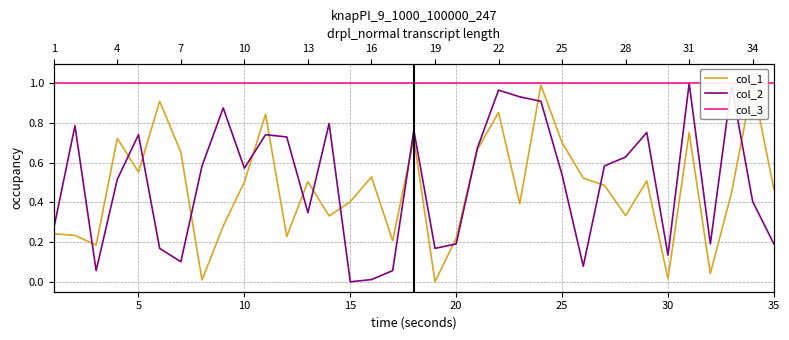

Reading left to right, extract all data points from this chart.

col_1: 0.2	0.2	0.2	0.7	0.6	0.9	0.7	0.0	0.3	0.5	0.8	0.2	0.5	0.3	0.4	0.5	0.2	0.7	0.0	0.2	0.7	0.9	0.4	1.0	0.7	0.5	0.5	0.3	0.5	0.0	0.8	0.0	0.4	1.0	0.5
col_2: 0.3	0.8	0.1	0.5	0.7	0.2	0.1	0.6	0.9	0.6	0.7	0.7	0.3	0.8	0.0	0.0	0.1	0.8	0.2	0.2	0.7	1.0	0.9	0.9	0.5	0.1	0.6	0.6	0.8	0.1	1.0	0.2	1.0	0.4	0.2
col_3: 1.0	1.0	1.0	1.0	1.0	1.0	1.0	1.0	1.0	1.0	1.0	1.0	1.0	1.0	1.0	1.0	1.0	1.0	1.0	1.0	1.0	1.0	1.0	1.0	1.0	1.0	1.0	1.0	1.0	1.0	1.0	1.0	1.0	1.0	1.0